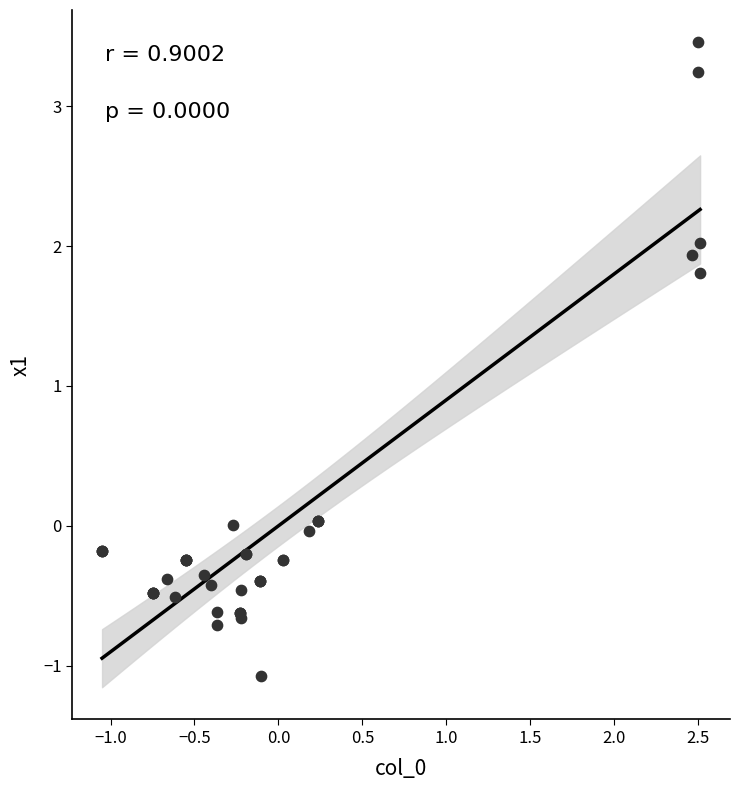

What Y value in the scatter plot is closest to 1?

1.8